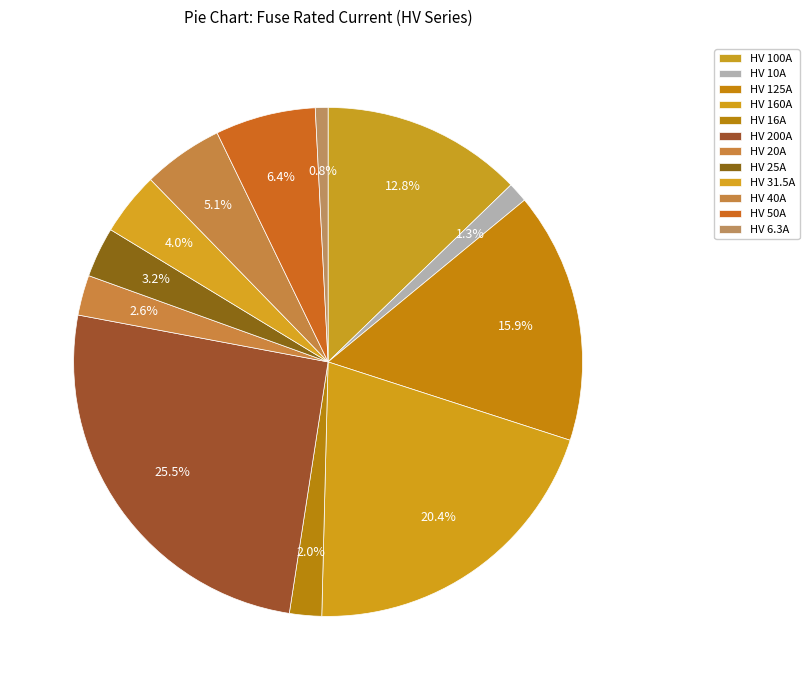

How many slices are in this pie chart?

12